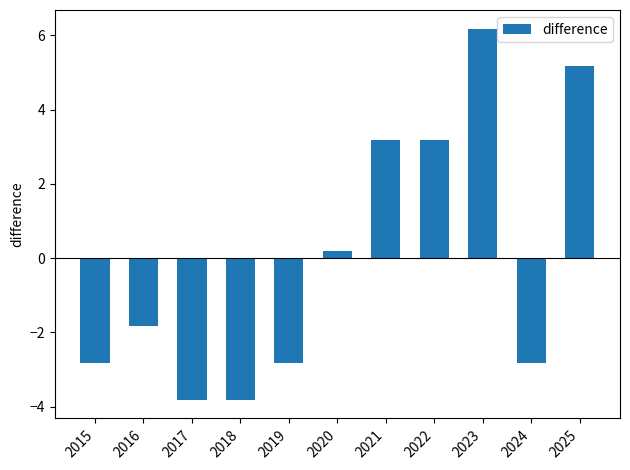

What is the maximum value shown in the chart?

6.2